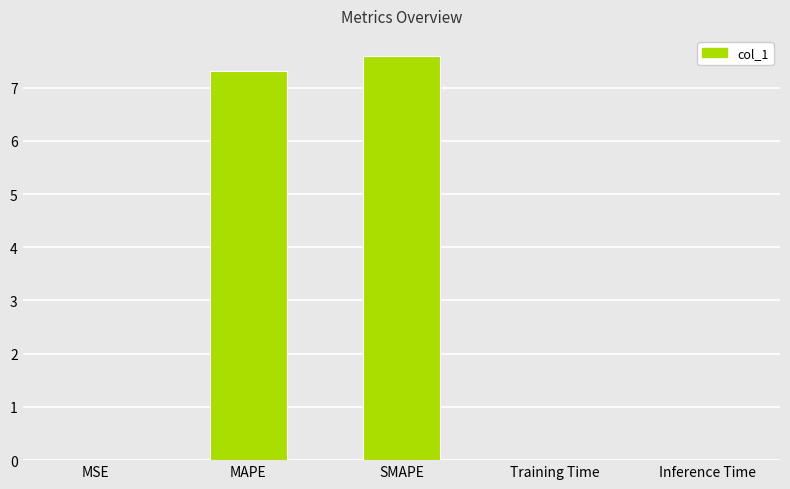

The value at MAPE is 1.7. True or false?

False